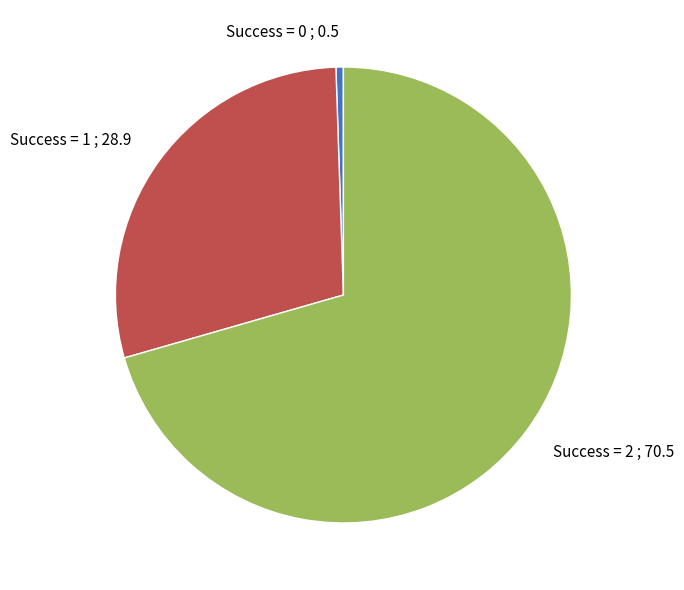

Is there any slice that represents more than half of the pie?

Yes